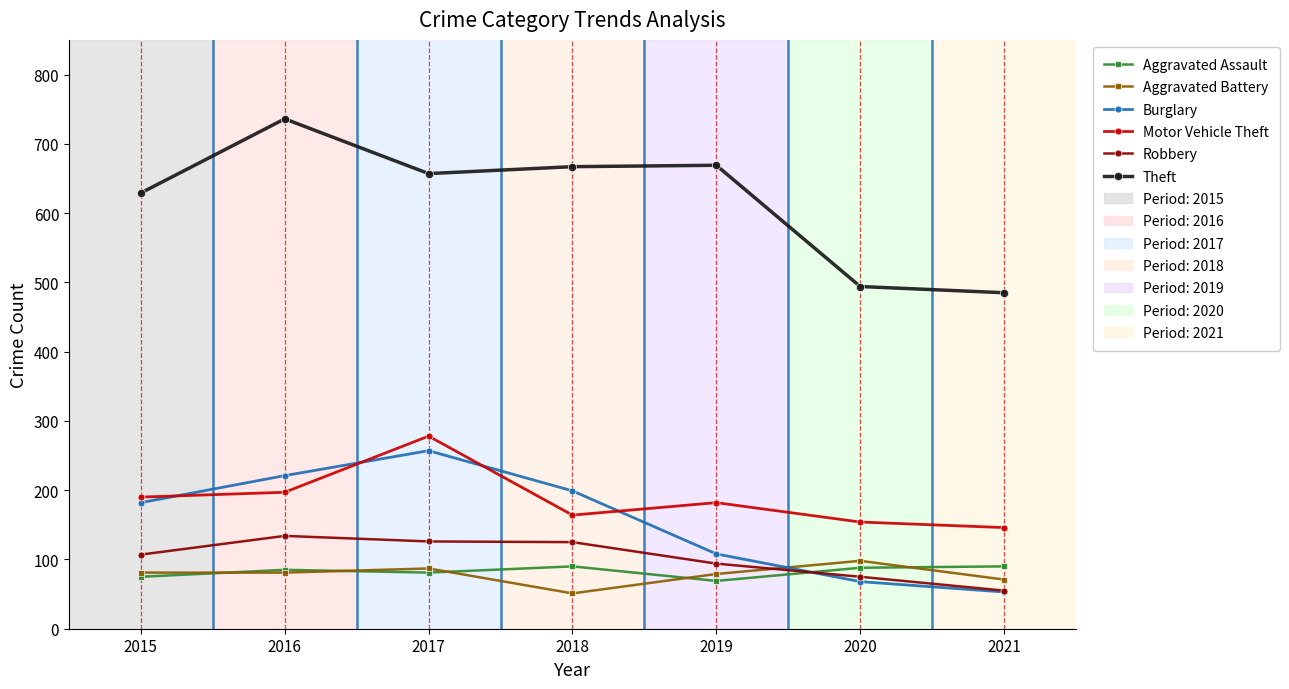

True or false: Aggravated Assault and Burglary cross at least once.

True